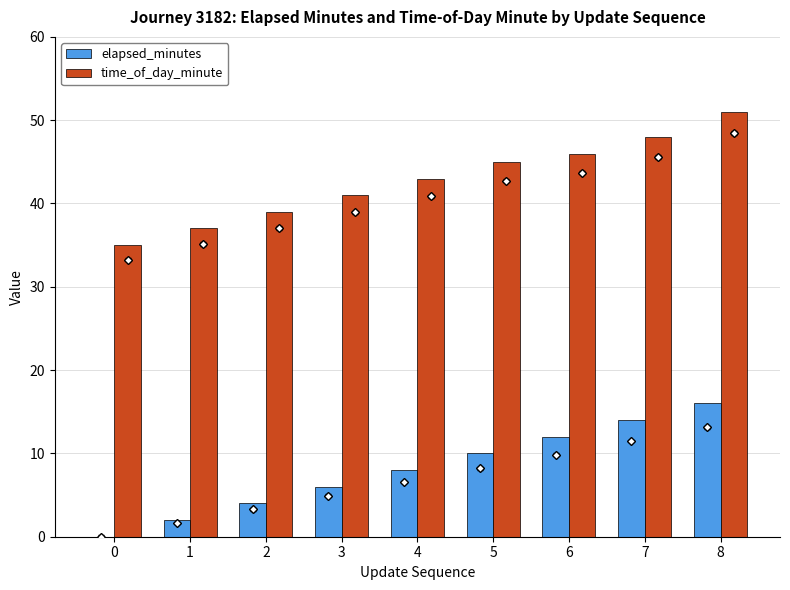

How many categories are shown in the chart?

9